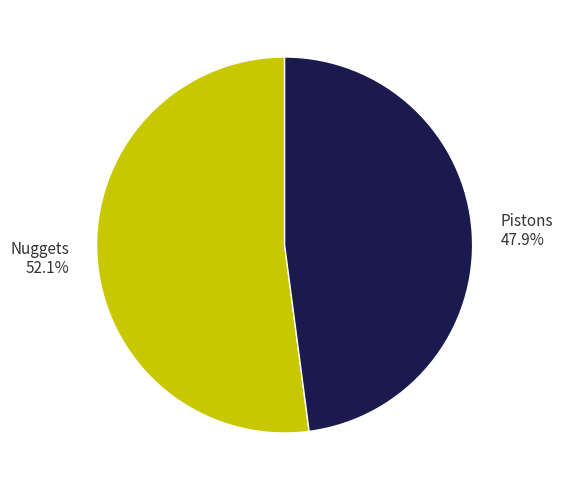

To the nearest percent, what is the difference between the Pistons and Nuggets slice percentages?

4%